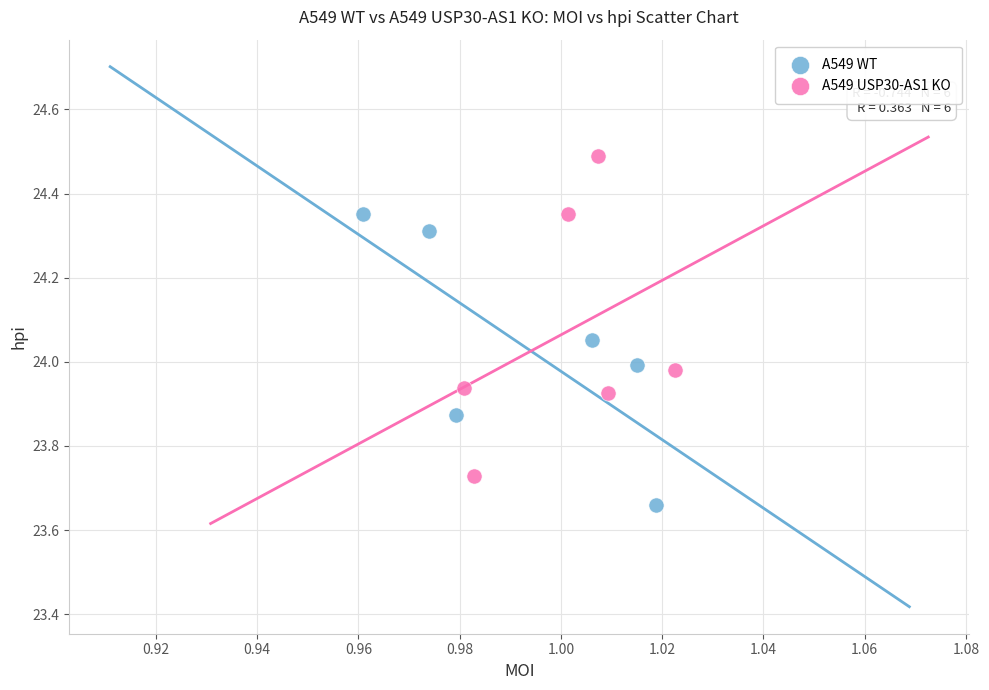

What are all the series names shown in the legend?

A549 WT, A549 USP30-AS1 KO